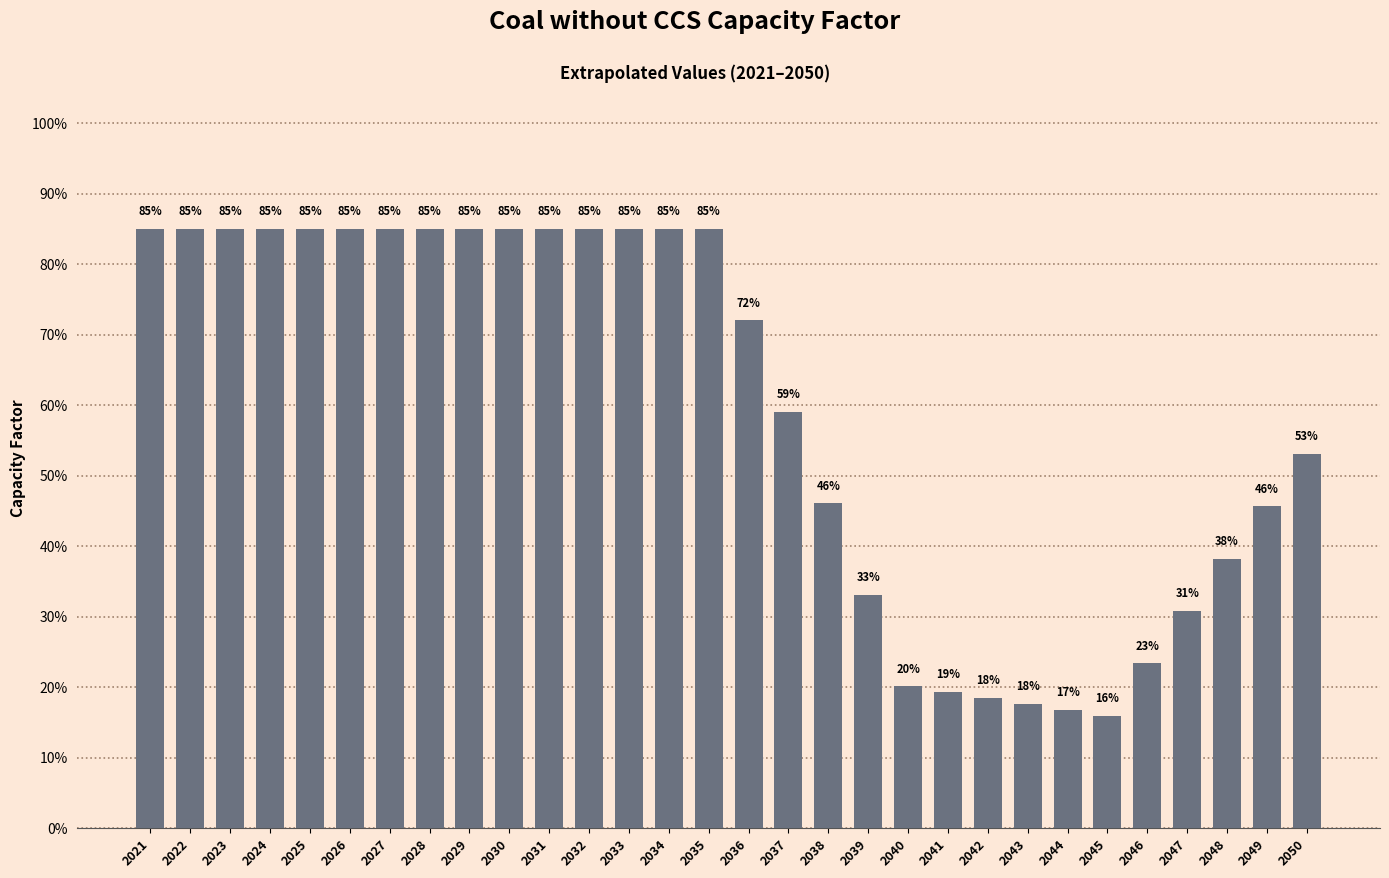

Is it true that the value at 2036 is 0.3?

False